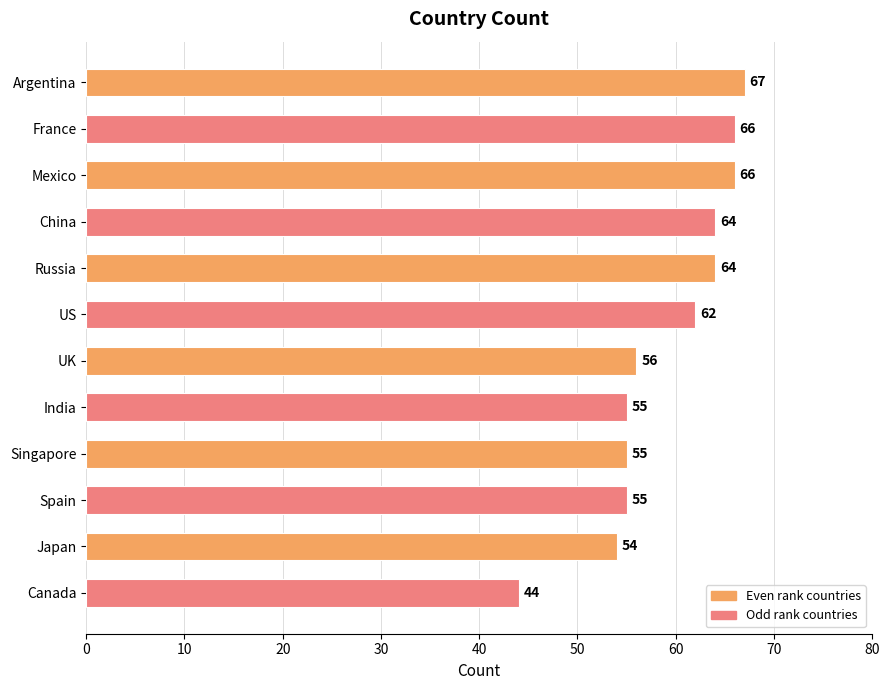

Reading bottom to top, transcribe all the data shown in this chart.

44	54	55	55	55	56	62	64	64	66	66	67